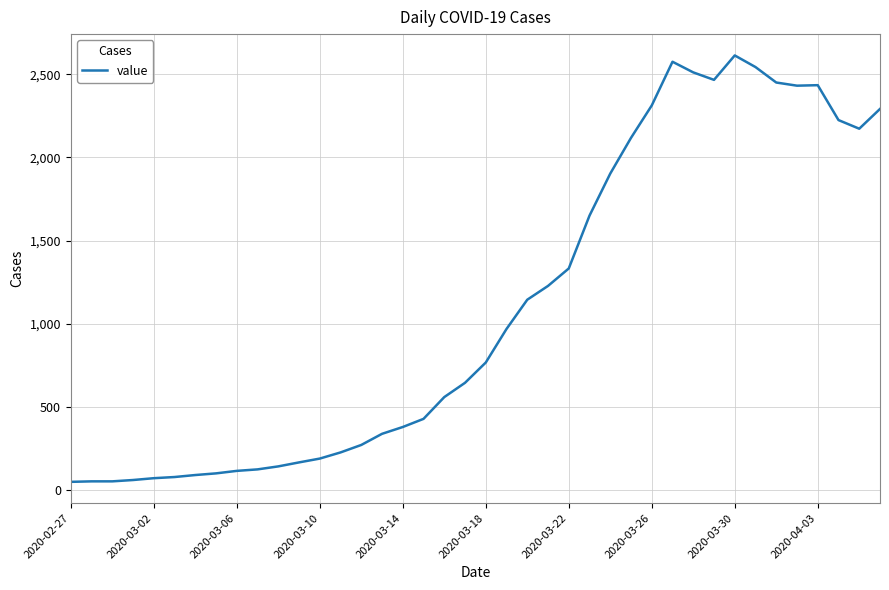

What is the difference between the maximum and minimum values?

2566